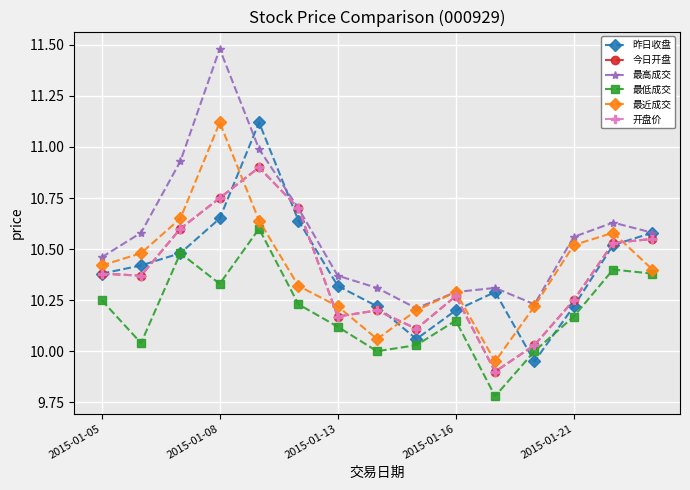

Is this an area chart (filled region under the line)?

No